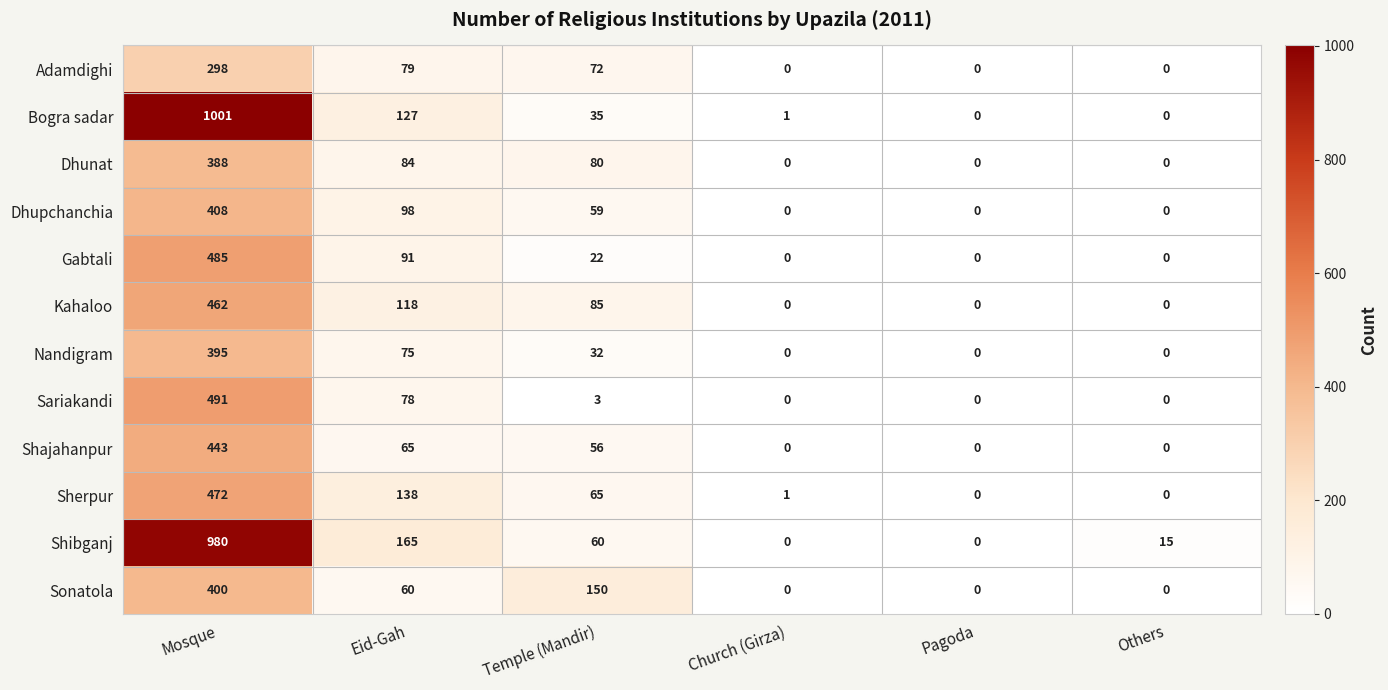

Which category has the highest value in the Gabtali series?

Mosque